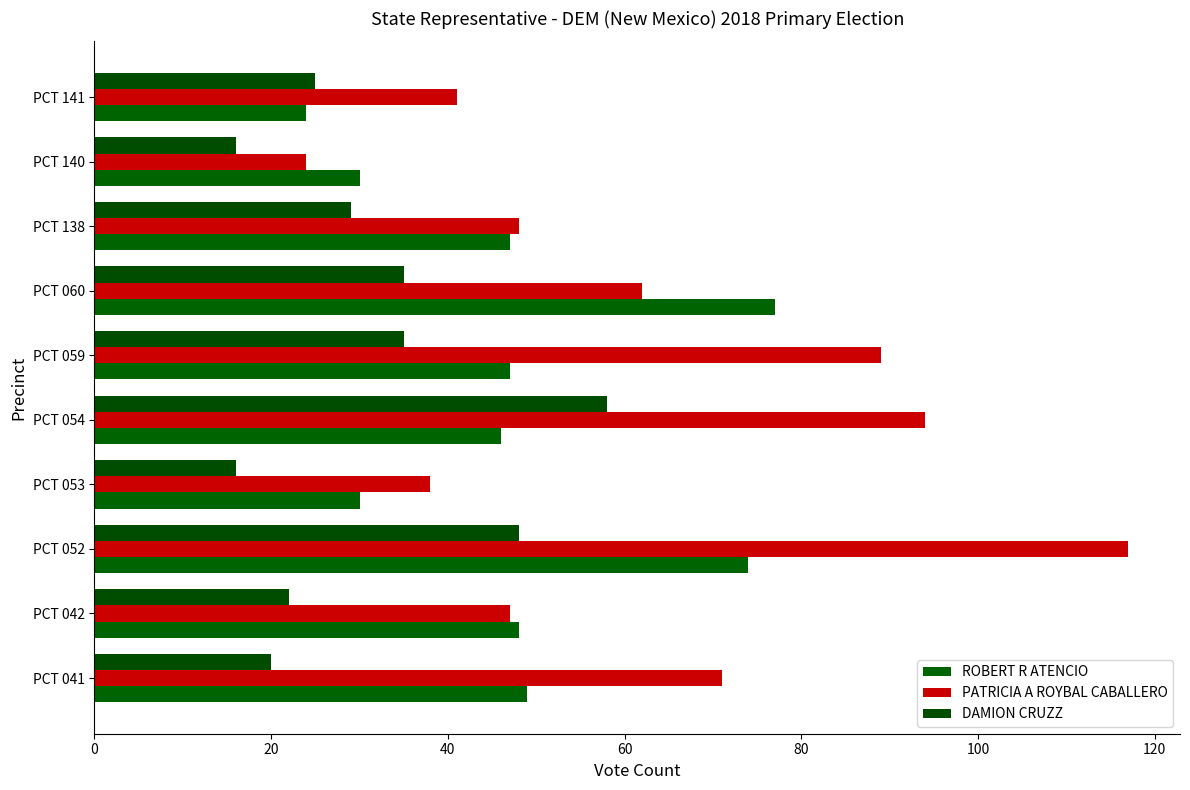

Reading left to right, what are all the values shown in this chart?

ROBERT R ATENCIO: 49	48	74	30	46	47	77	47	30	24
PATRICIA A ROYBAL CABALLERO: 71	47	117	38	94	89	62	48	24	41
DAMION CRUZZ: 20	22	48	16	58	35	35	29	16	25